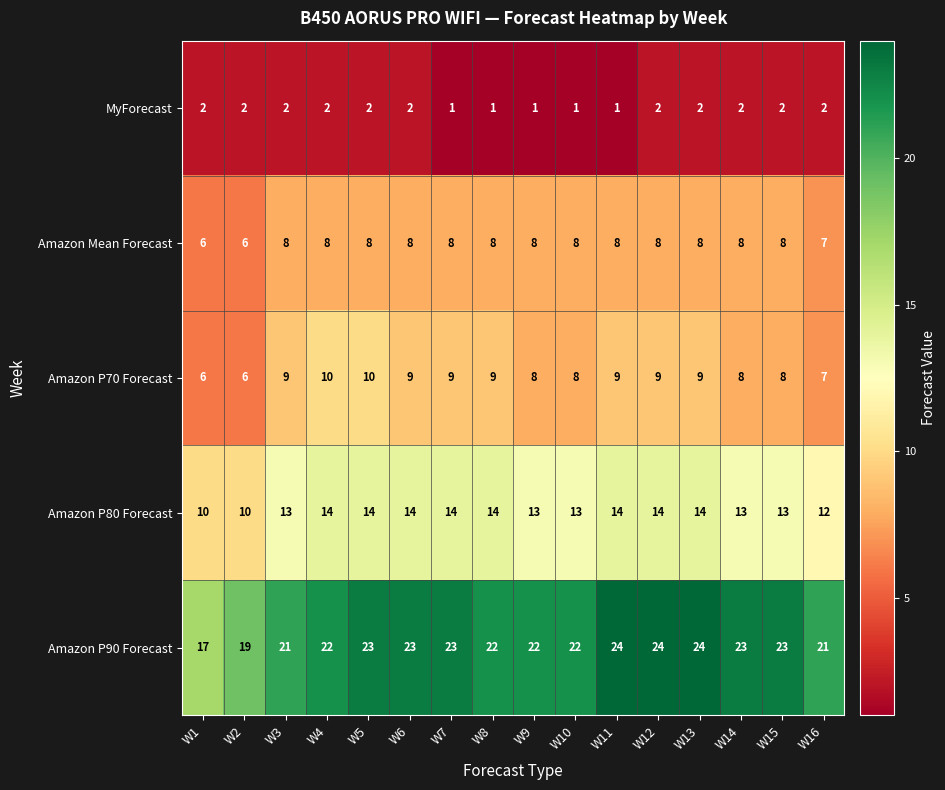

What is the spread (max minus min) of values at W14?

21